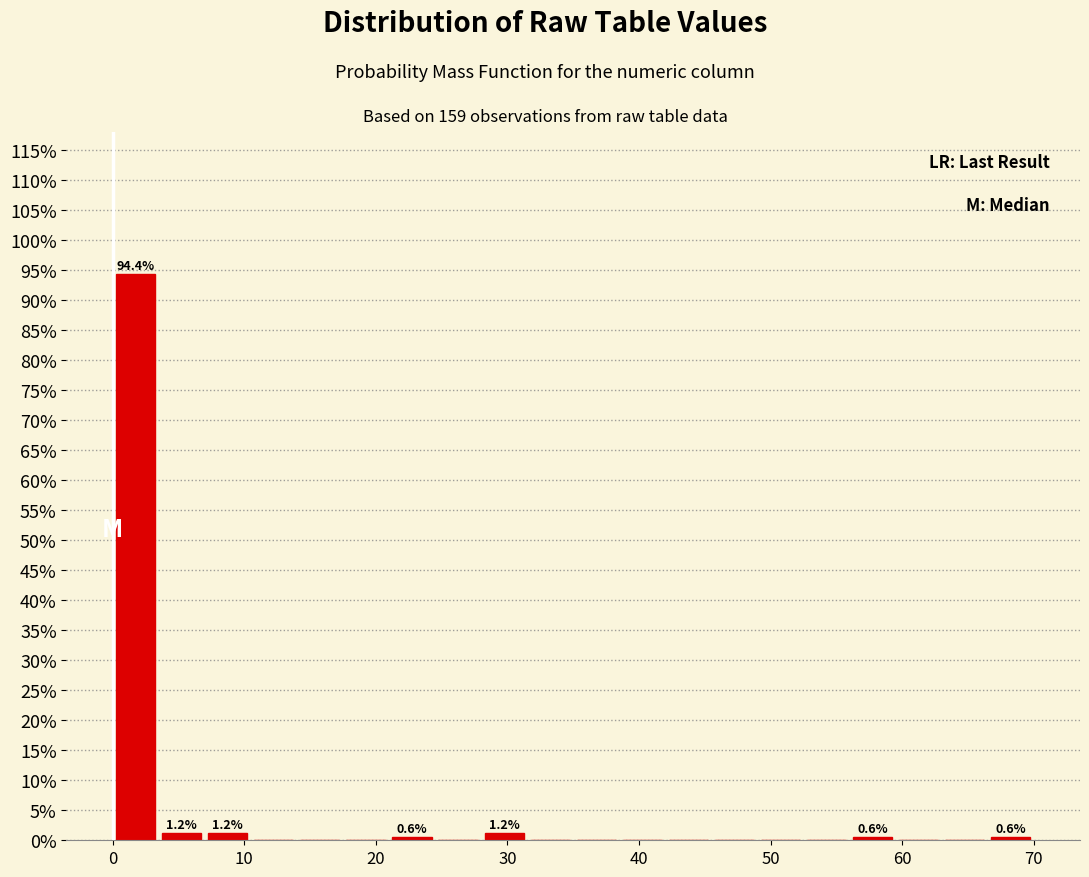

Read against the x-axis, roughly where is the centre of the tallest bar?

2